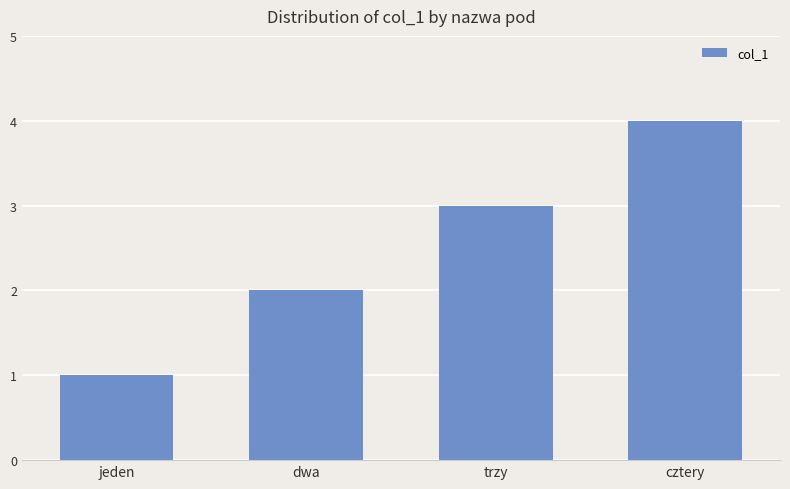

Reading left to right, extract all data points from this chart.

jeden=1	dwa=2	trzy=3	cztery=4